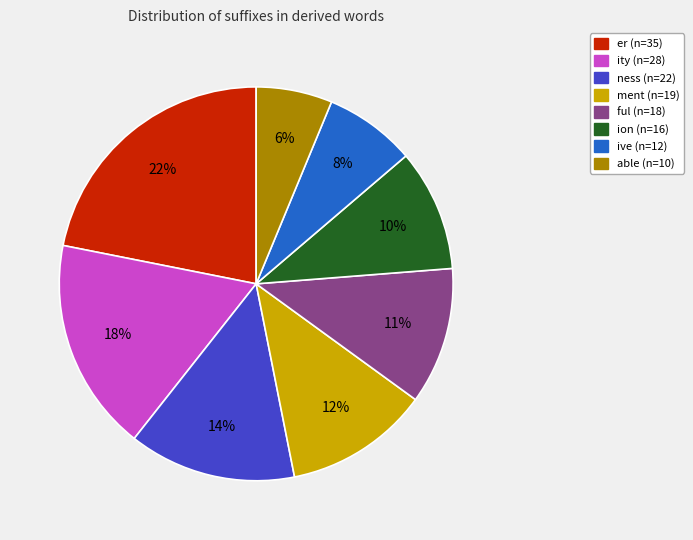

Is there any slice that represents more than half of the pie?

No